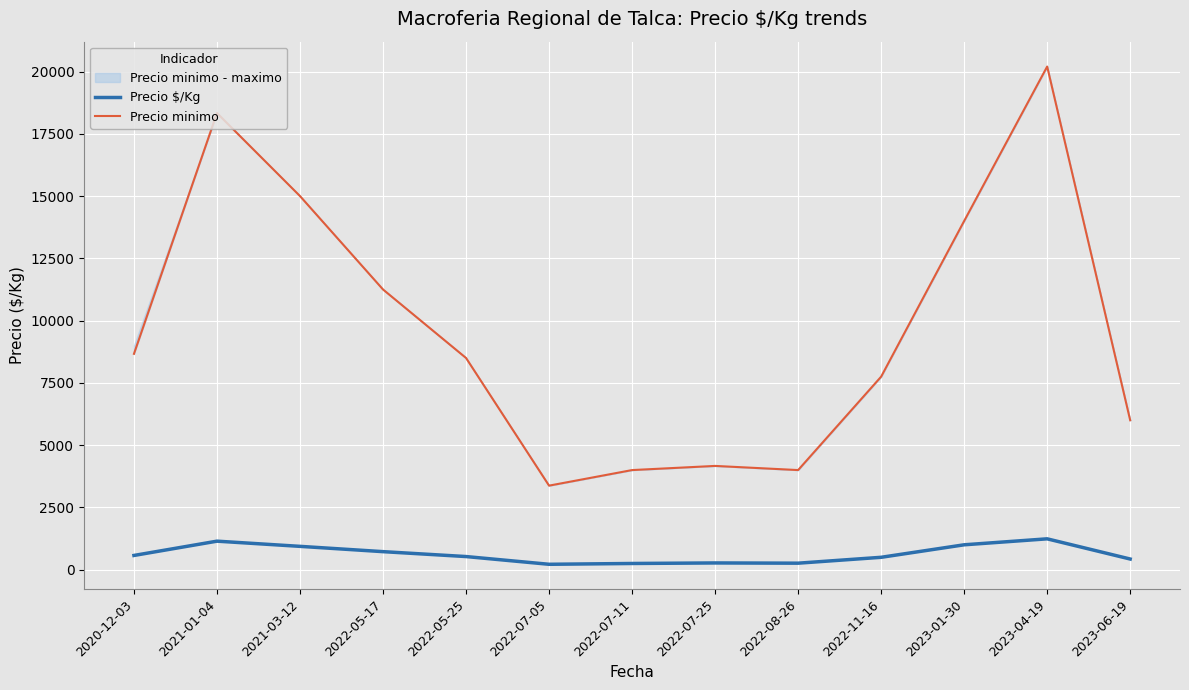

Where is Precio minimo nearest to the value 11787?

2022-05-17